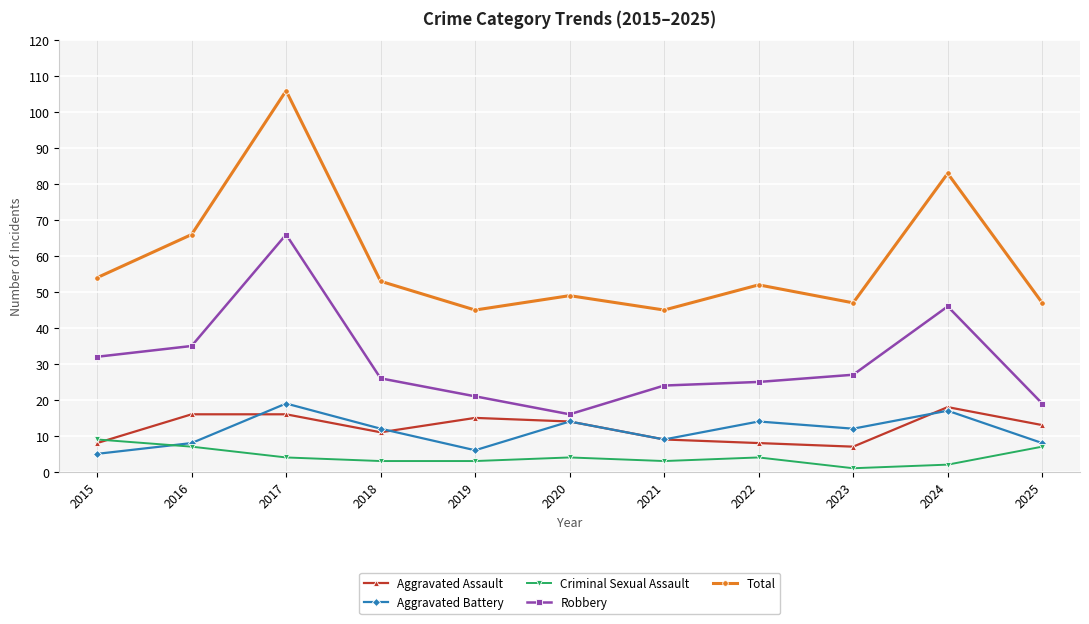

How many data points in Robbery are less than 26?

5